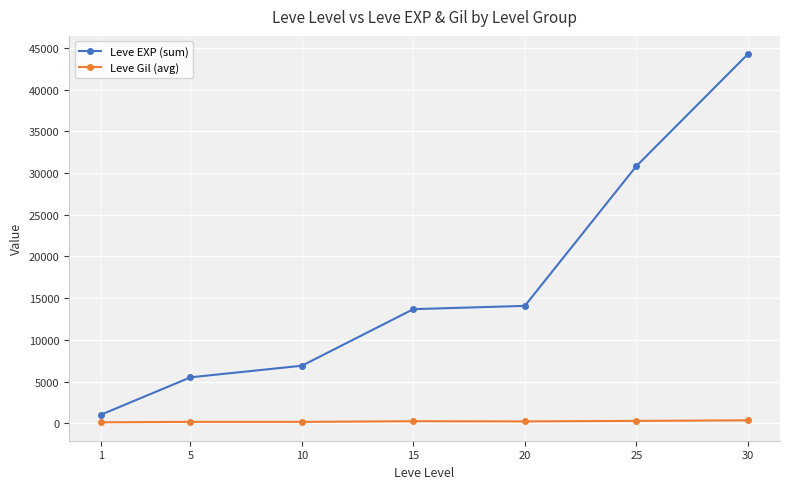

At which category is the sum across all series the highest?

30